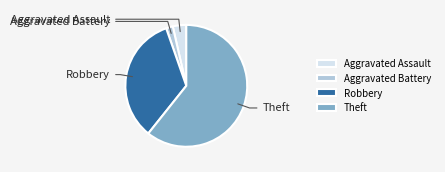

To the nearest percent, what is the difference between the Theft and Aggravated Battery slice percentages?

59%